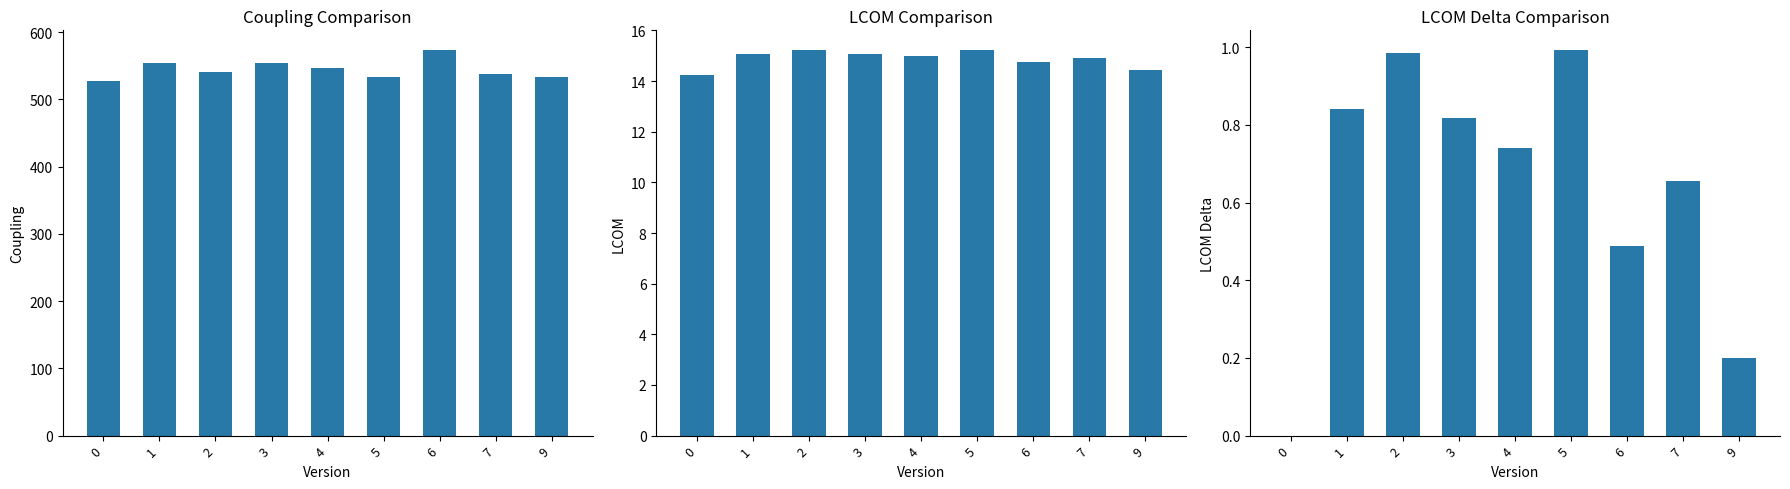

Reading left to right, what are all the values shown in this chart?

coupling: 0=528.0	1=554.0	2=540.0	3=554.0	4=546.0	5=534.0	6=574.0	7=538.0	9=534.0
lcom: 0=14.2	1=15.1	2=15.2	3=15.1	4=15.0	5=15.2	6=14.7	7=14.9	9=14.4
lcomDelta: 0=0.0	1=0.8	2=1.0	3=0.8	4=0.7	5=1.0	6=0.5	7=0.7	9=0.2